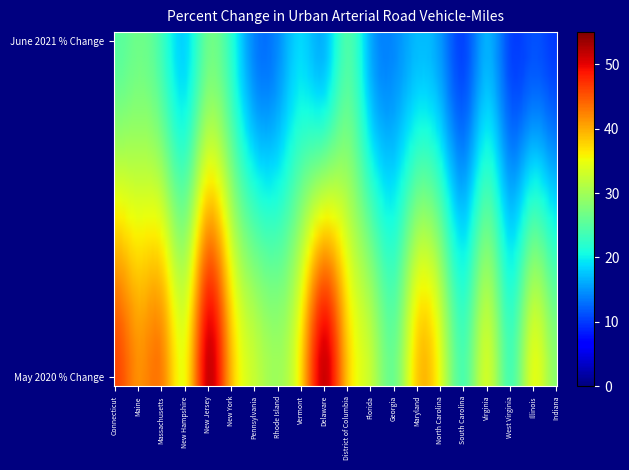

What is the minimum value shown in the chart?

10.0